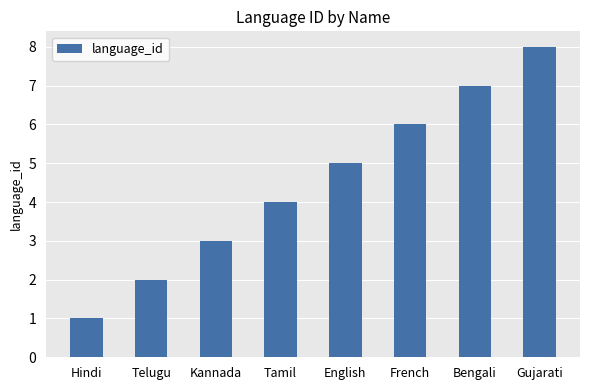

What position from the right is French?

3